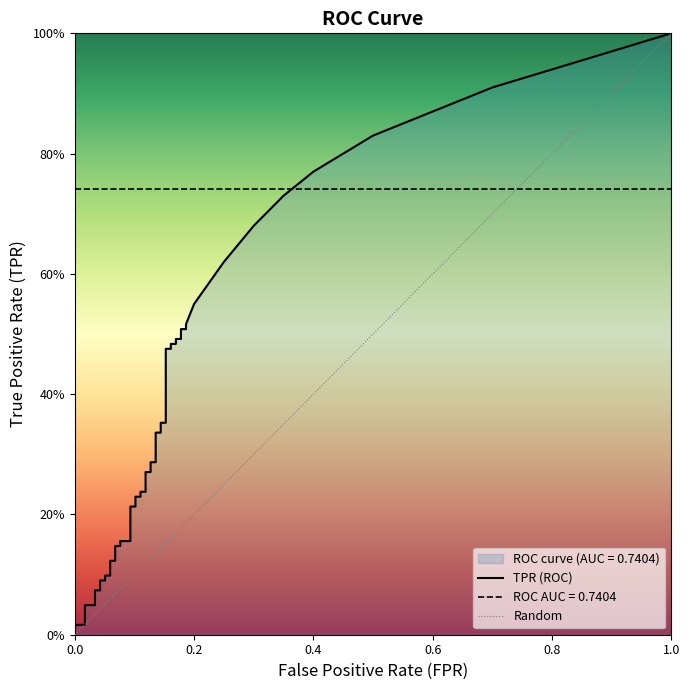

Which series has the largest range (max minus min)?

tpr